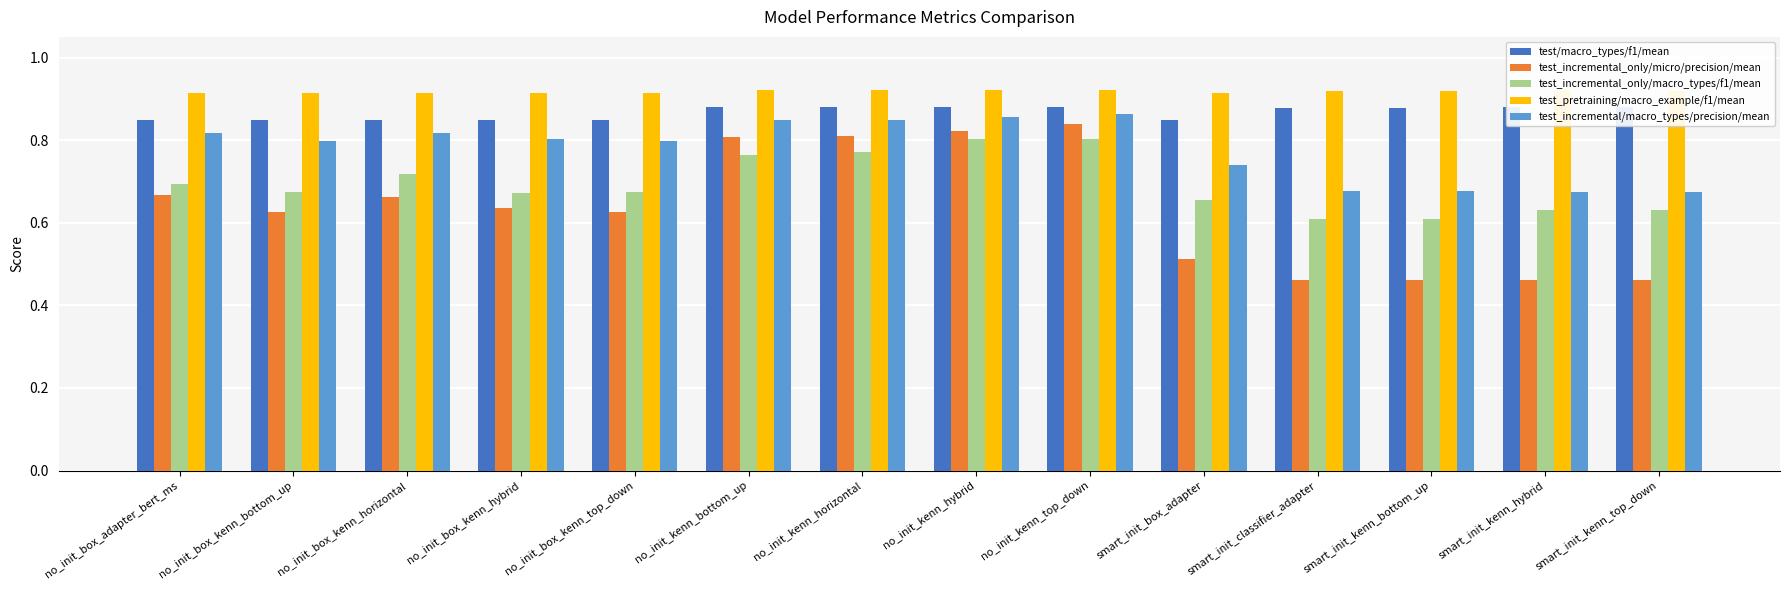

The value of test_incremental/macro_types/precision/mean at smart_init_kenn_hybrid is 0.5. True or false?

False